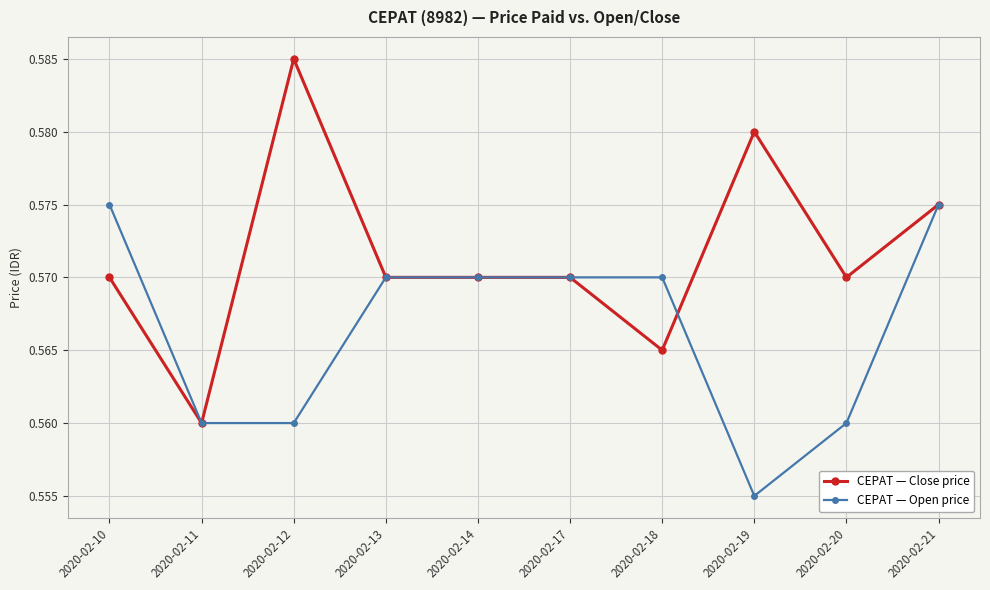

Where is the first local minimum for CEPAT — Close price?

2020-02-11